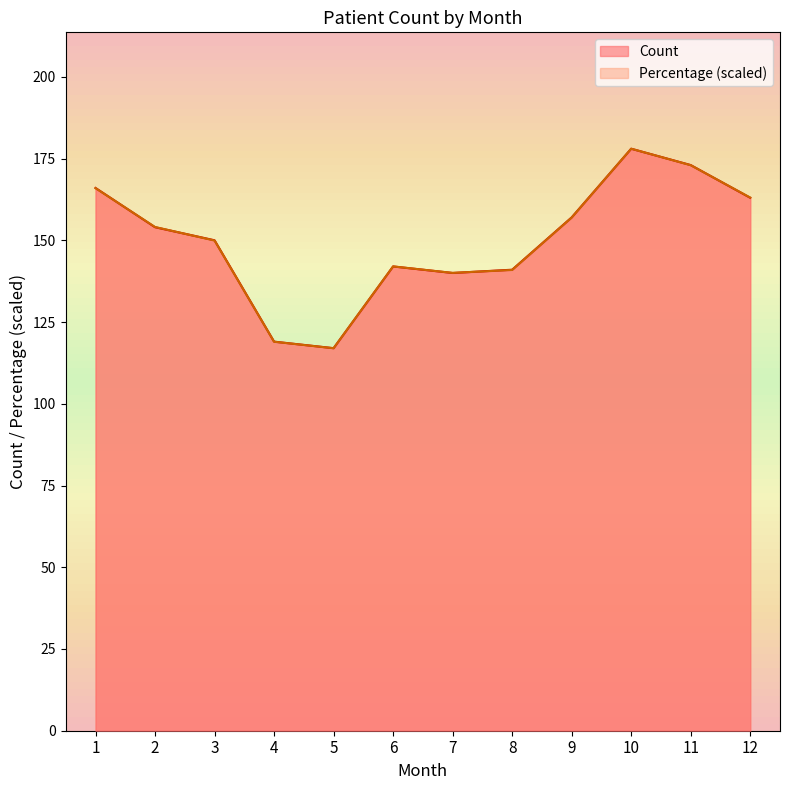

Reading left to right, transcribe all the data shown in this chart.

Count: 1=166.0	2=154.0	3=150.0	4=119.0	5=117.0	6=142.0	7=140.0	8=141.0	9=157.0	10=178.0	11=173.0	12=163.0
Percentage: 1=165.9	2=154.1	3=149.9	4=119.0	5=117.0	6=142.0	7=140.0	8=140.9	9=156.9	10=178.0	11=173.0	12=163.1